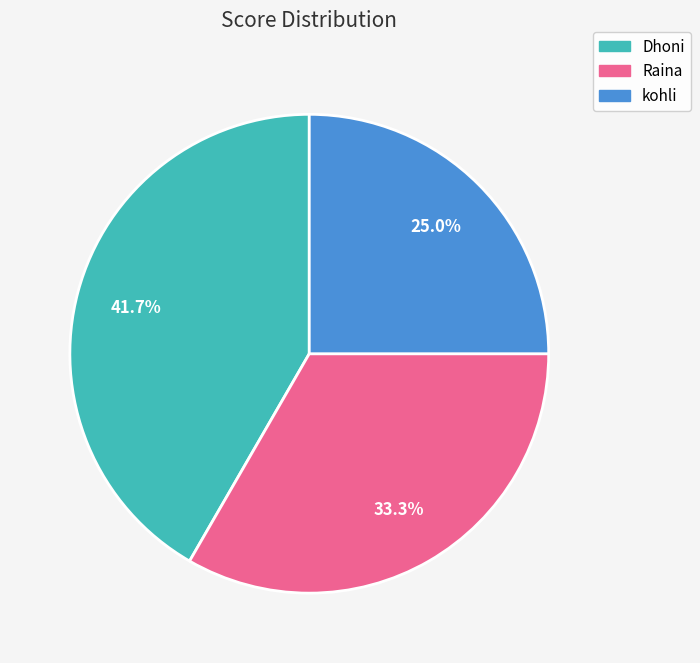

The kohli slice represents 25% of the pie. True or false?

True